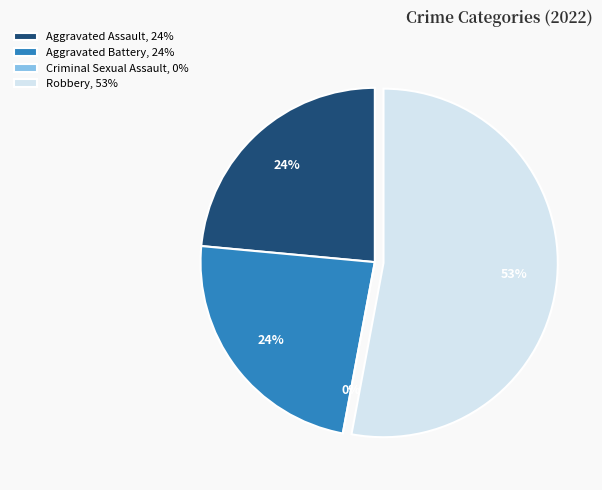

To the nearest percent, what is the difference between the largest and smallest slice percentages?

53%